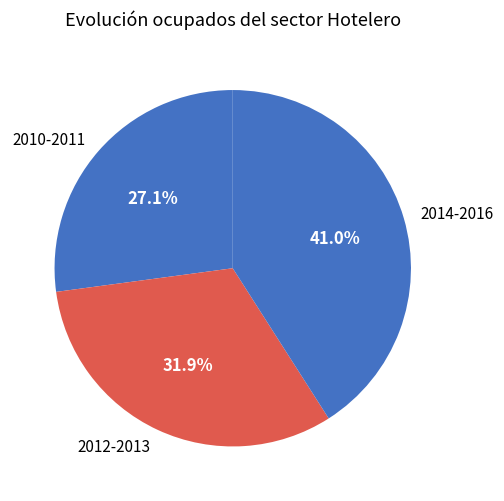

Rank the categories by value from highest to lowest.

2014-2016, 2012-2013, 2010-2011